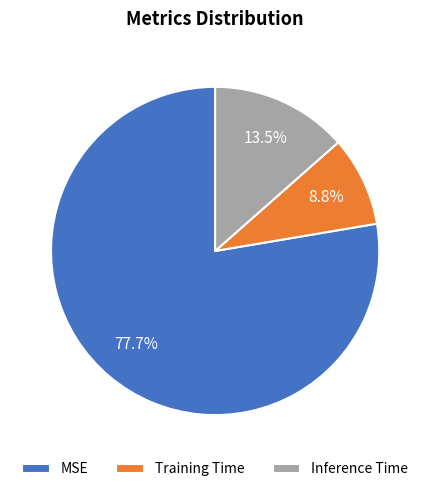

To the nearest percent, what is the average slice percentage?

33%